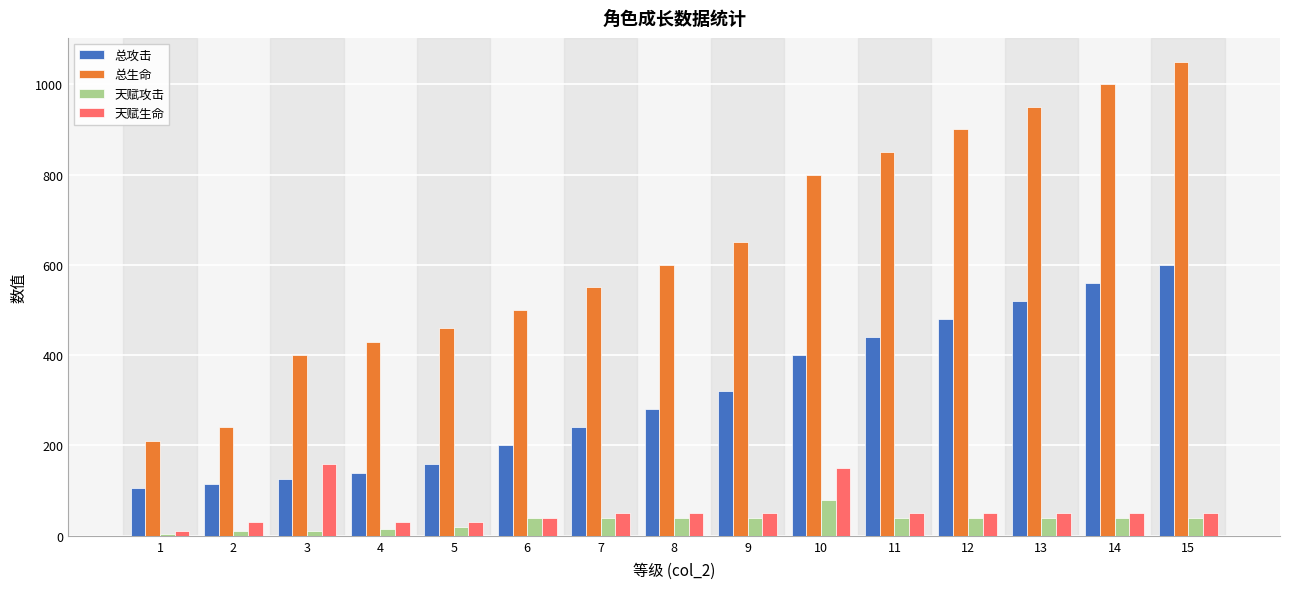

Is the value of 天赋生命 at 3 greater than the value of 总生命 at 2?

No